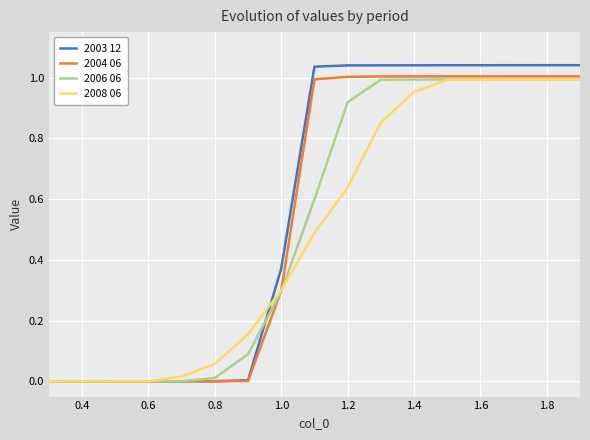

Which series has the largest range (max minus min)?

2003 12